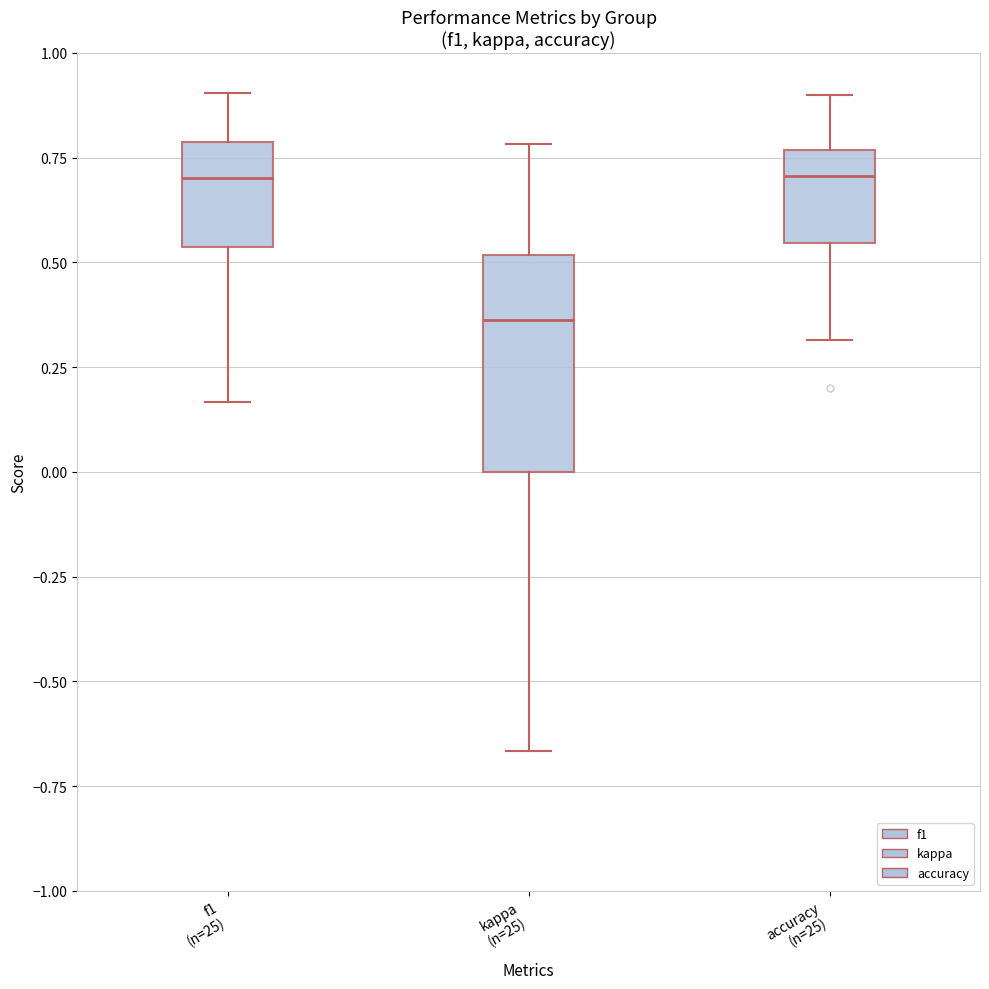

Reading left to right, transcribe this box plot: for each box, give where its median line is, the range the box spans, and where its two whiskers end, as read against the y-axis. The values are not printed on the chart, so give them approximately, as read against the axis.

f1 (n=25): median 0.70, box 0.55 to 0.80, whiskers 0.15 to 0.90
kappa (n=25): median 0.35, box 0.00 to 0.50, whiskers -0.65 to 0.80
accuracy (n=25): median 0.70, box 0.55 to 0.75, whiskers 0.30 to 0.90